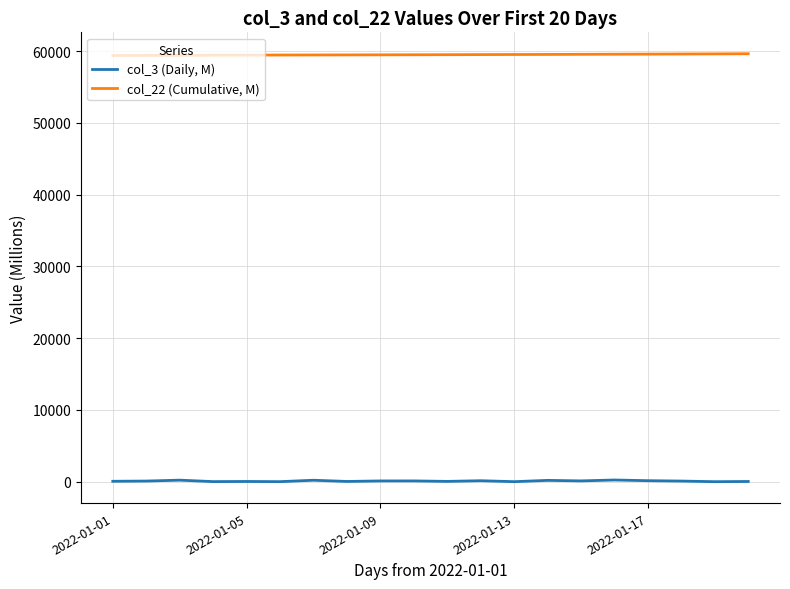

List the series in order of their overall mean, highest first.

col_22 (Cumulative, M), col_3 (Daily, M)